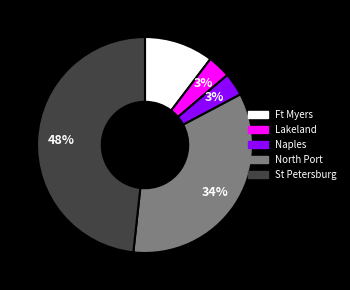

Is the sum of Lakeland and Naples greater than half?

No